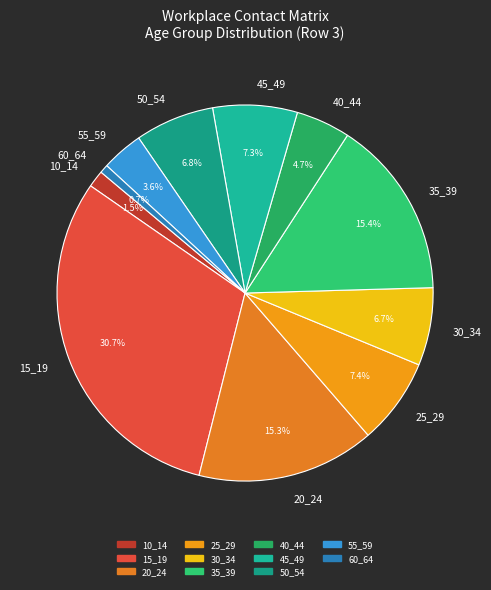

What percentage is NOT represented by 60_64?

99.3%